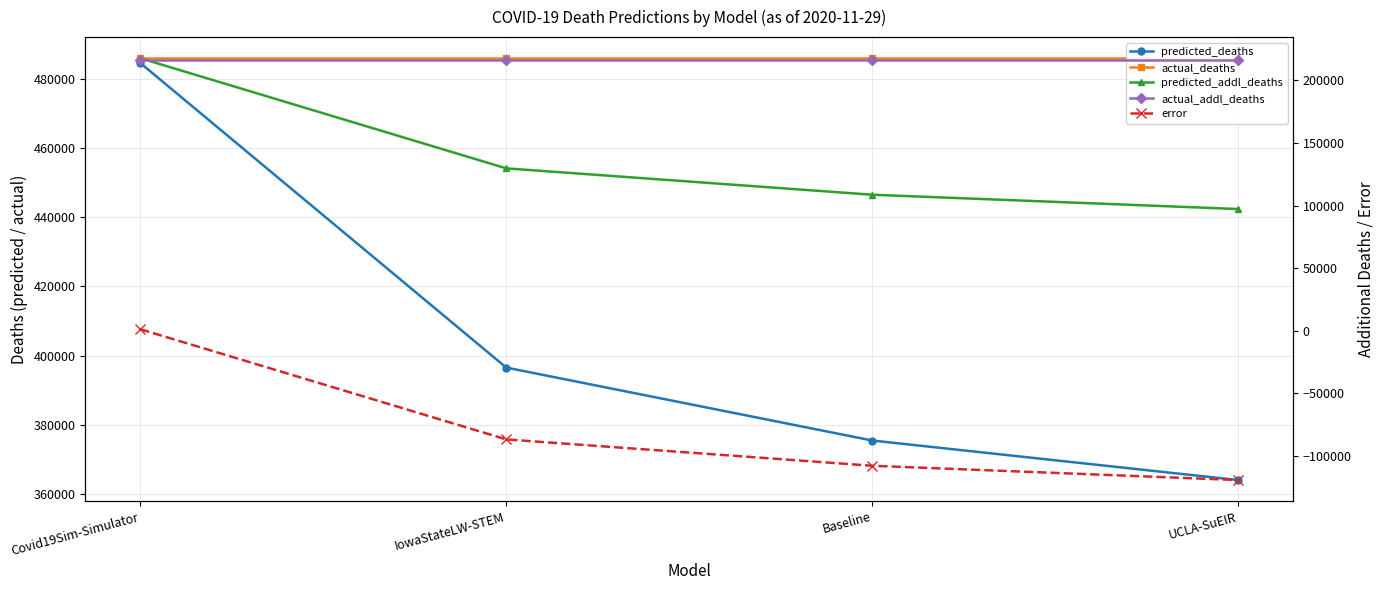

What is the label of the 1st point from the left?

Covid19Sim-Simulator